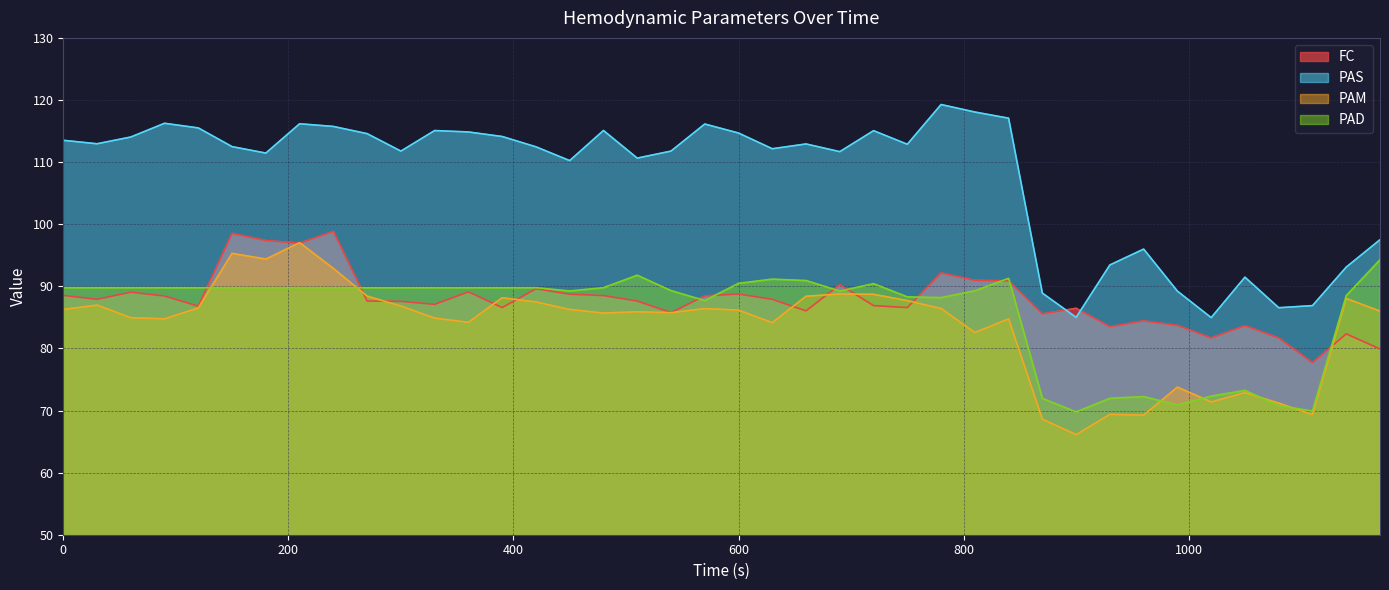

What is the minimum value for PAS?

85.0